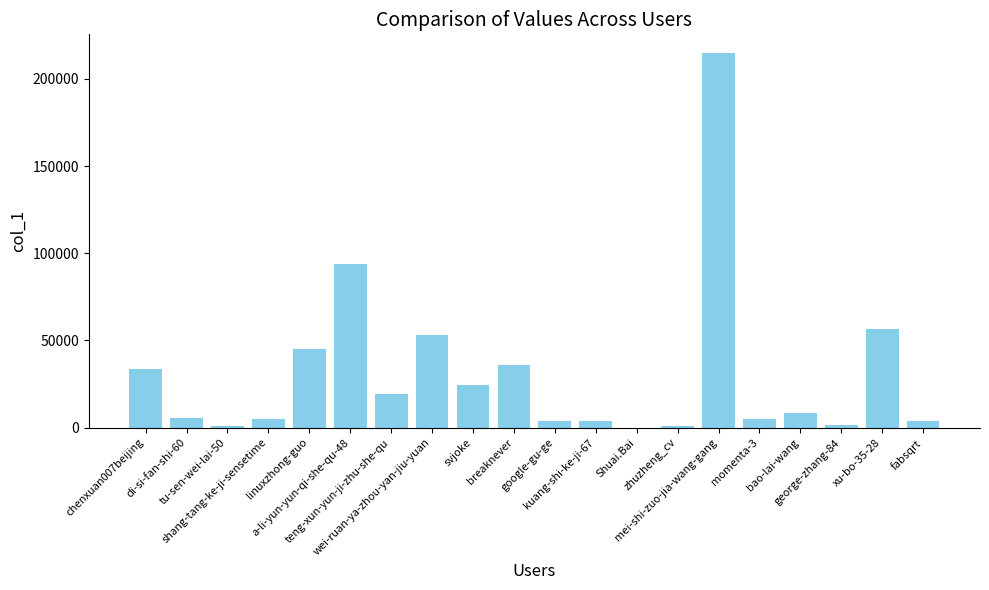

What is the maximum value shown in the chart?

214772